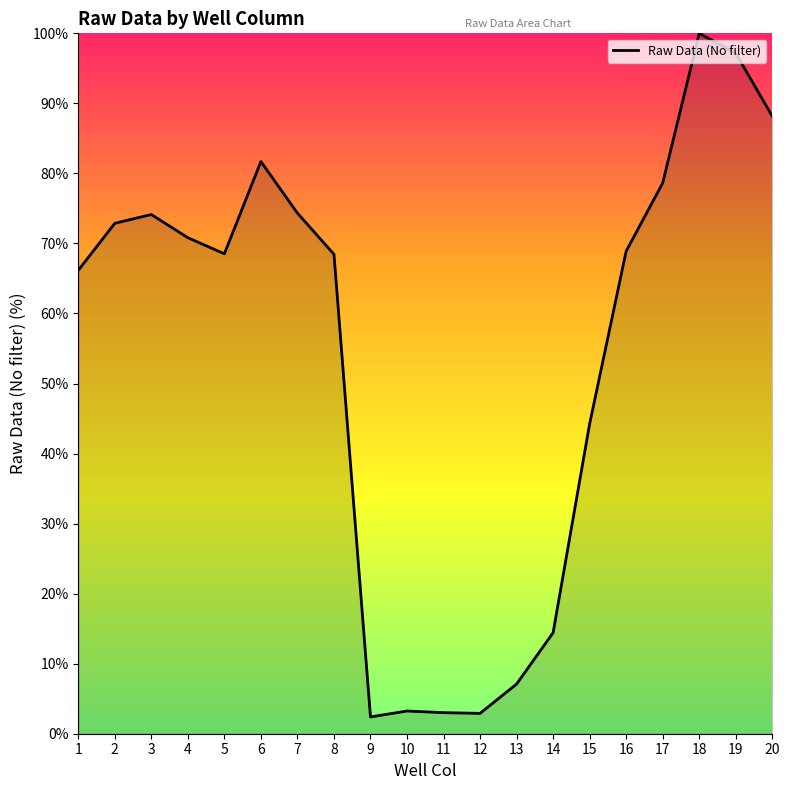

What is the difference between the values at 19 and 3?

23.0